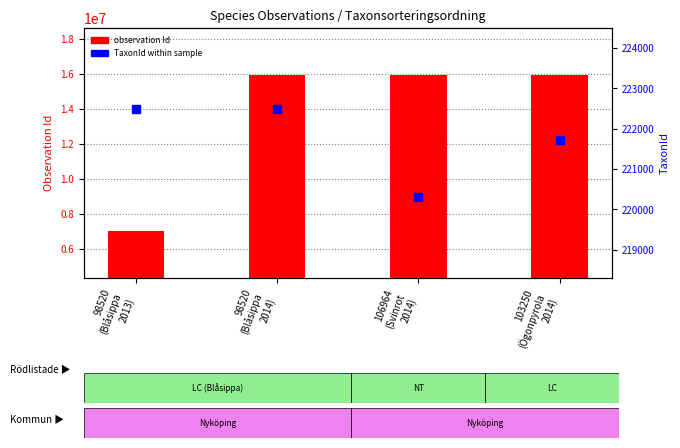

Does the chart contain stacked bars?

No